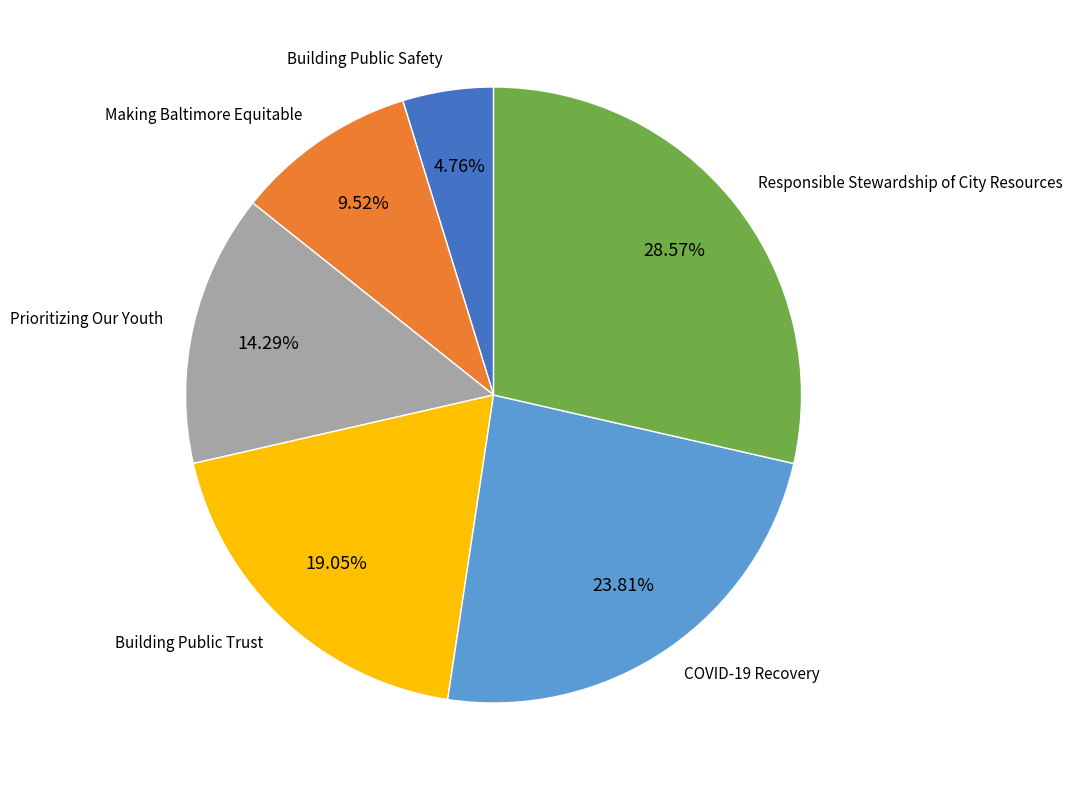

Does Making Baltimore Equitable account for over 50% of the chart?

No